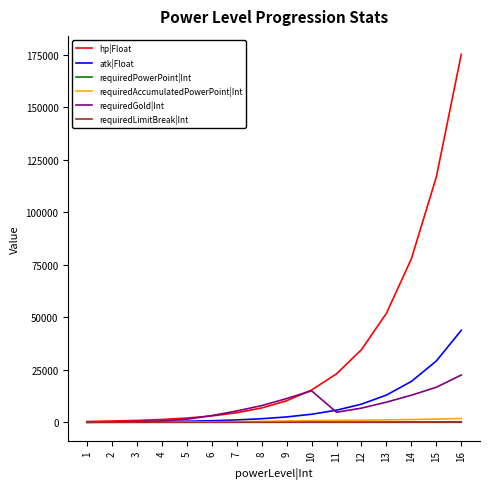

What is the sum of all requiredPowerPoint|Int values?

1811